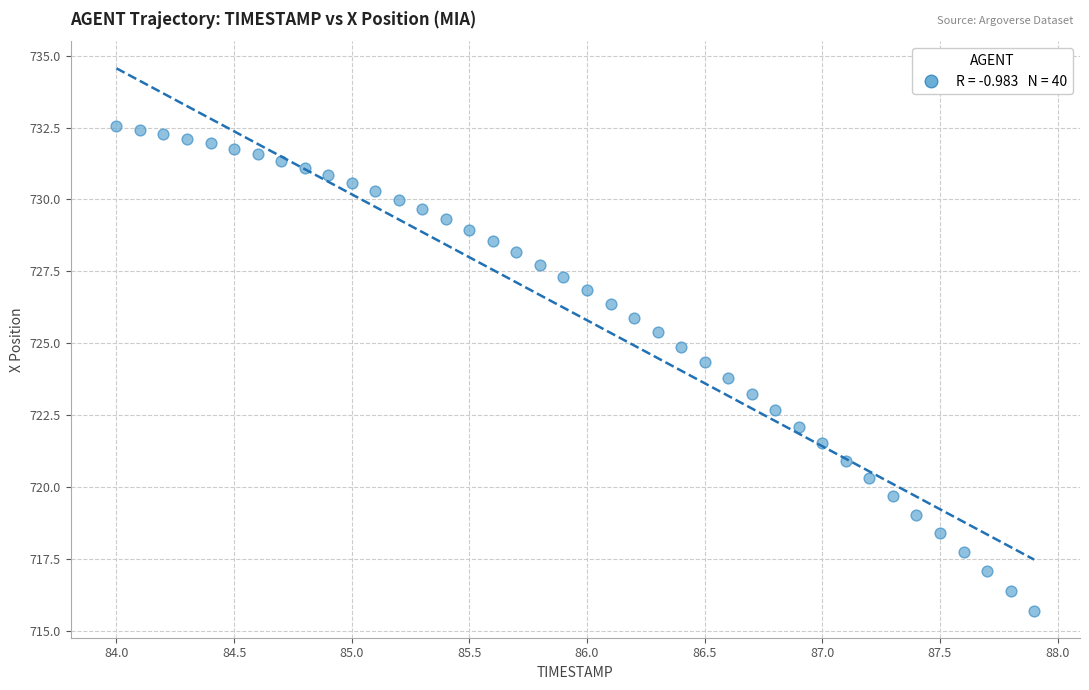

What is the range of Y values (max minus min)?

16.8